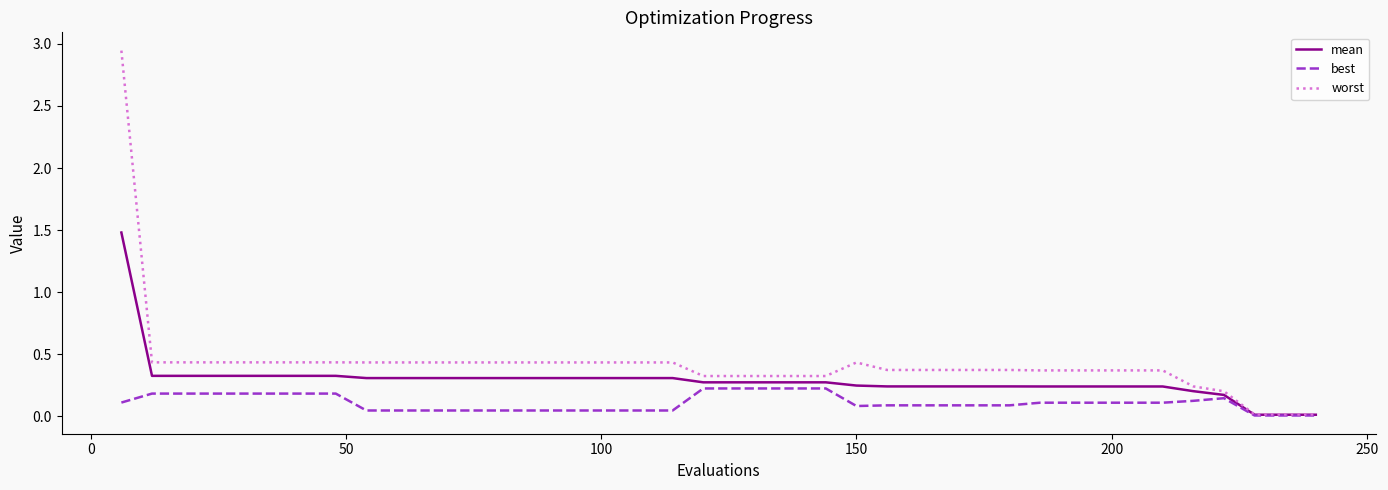

Which series has the largest total across all categories?

worst